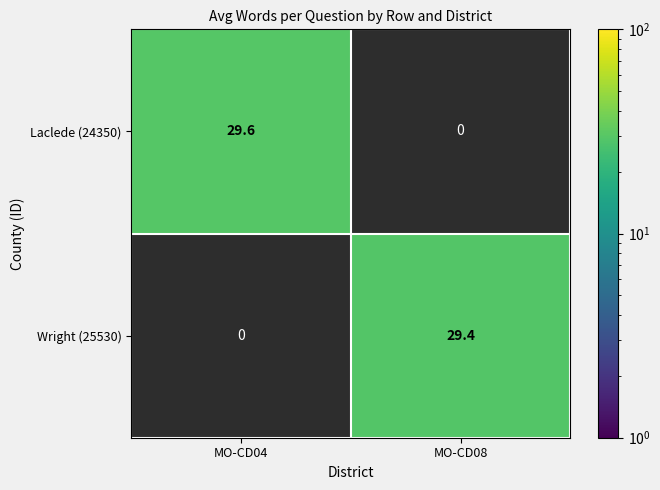

At how many categories does at least one series exceed 29?

2